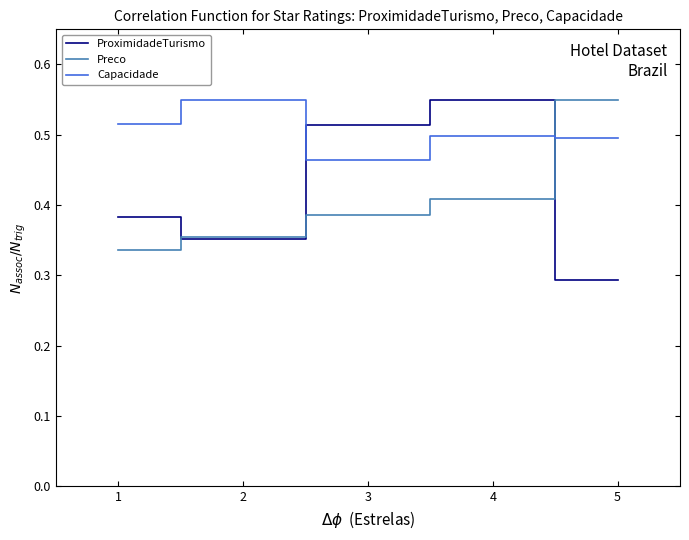

List the labels in order of ProximidadeTurismo value, largest first.

4, 3, 1, 2, 5